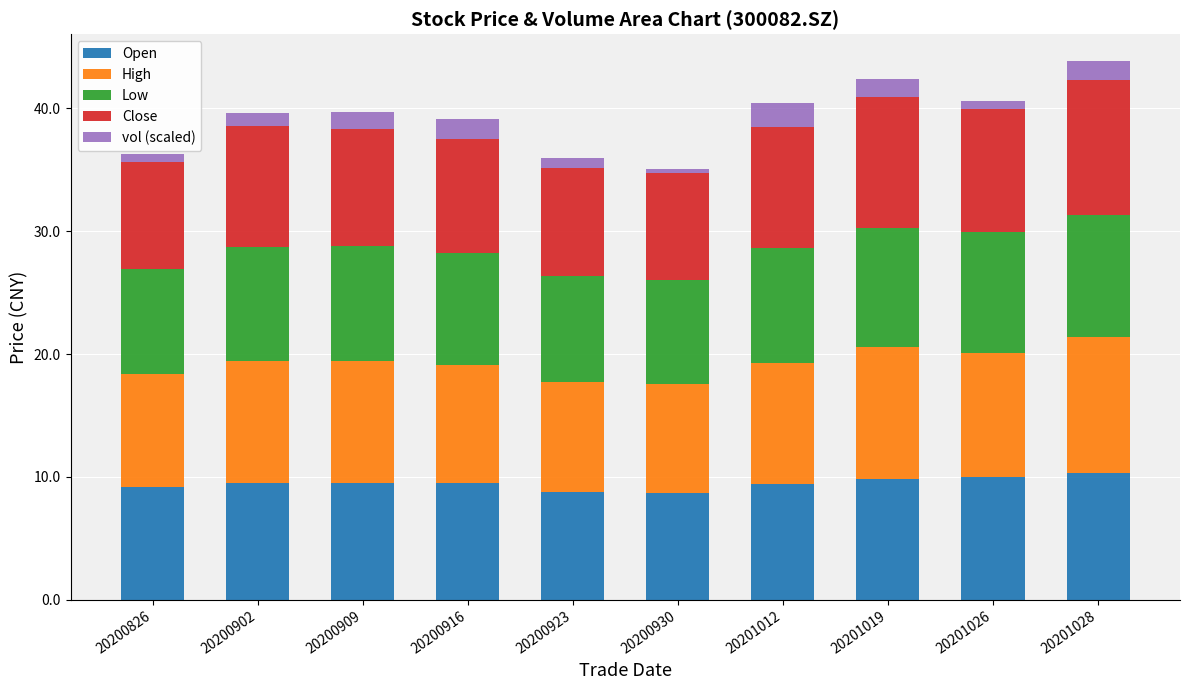

What is the maximum value for Open?

10.3